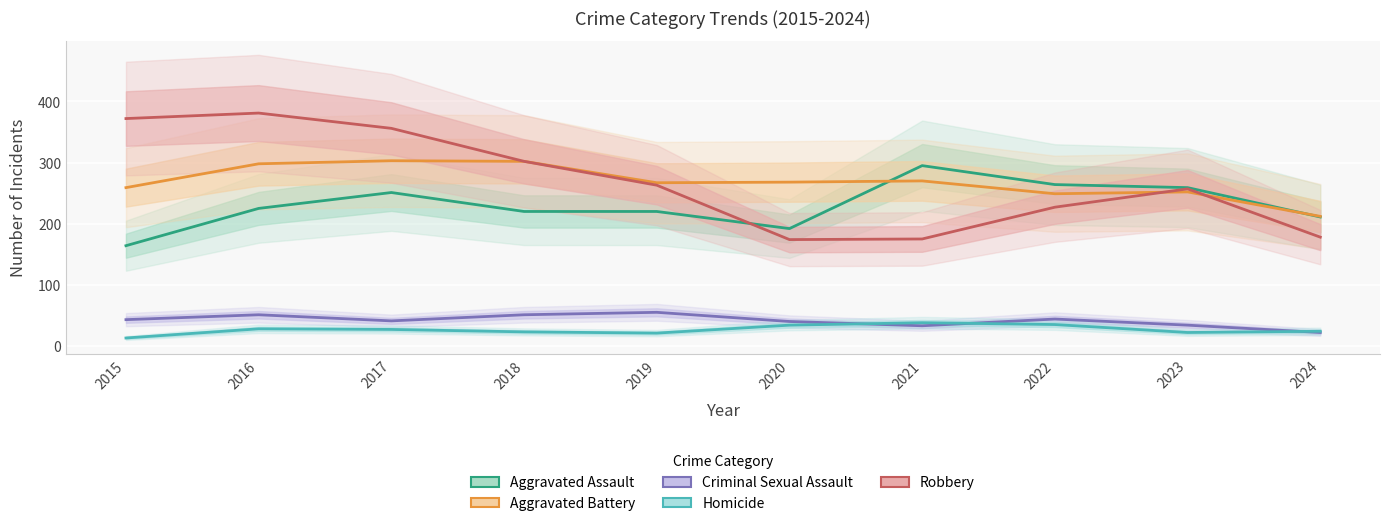

Which has a higher value, 2022 or 2016?

2022